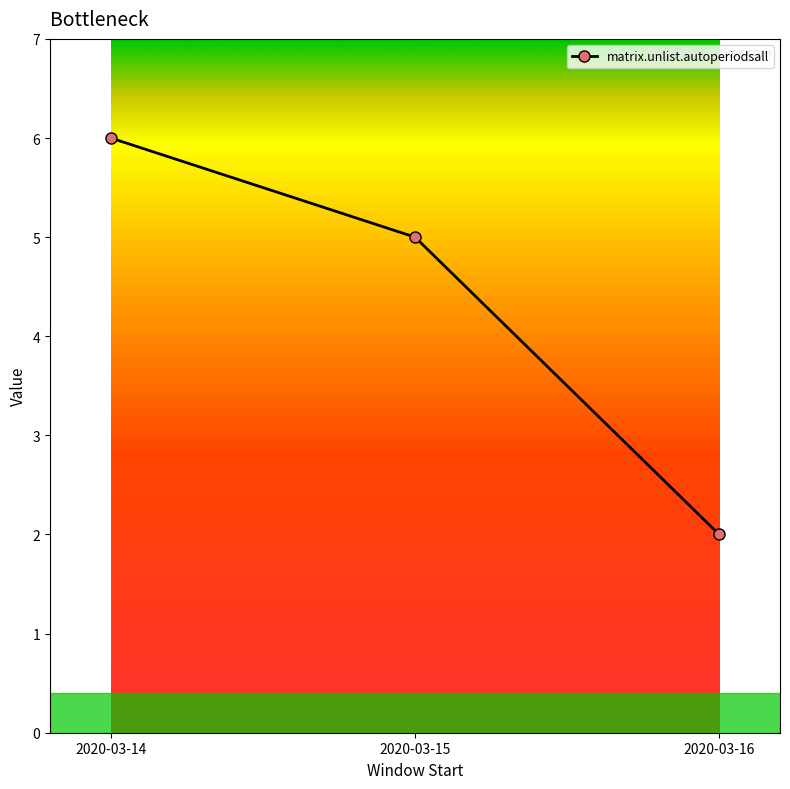

Rank the categories by value from highest to lowest.

2020-03-14, 2020-03-15, 2020-03-16